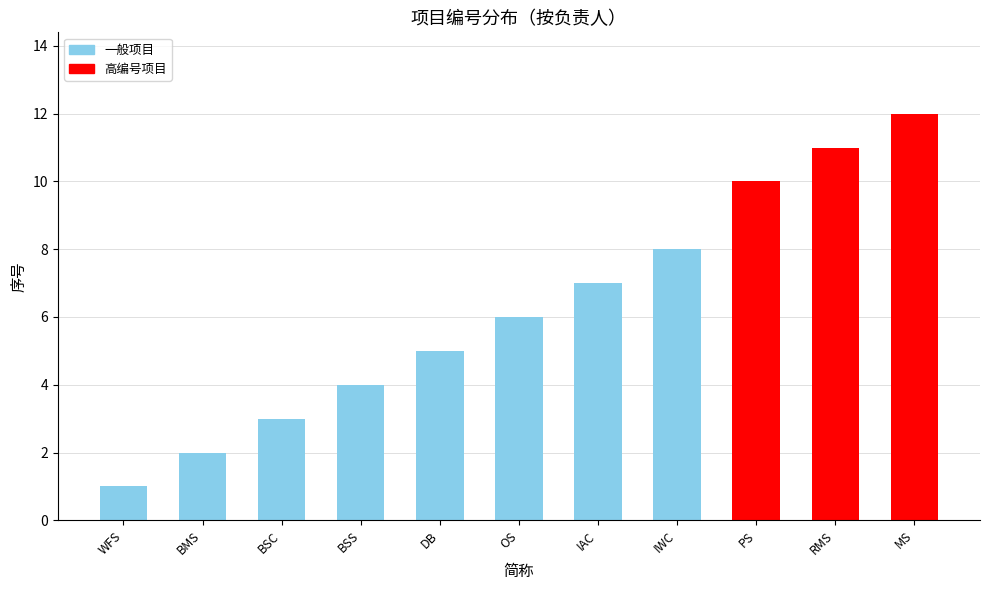

True or false: the data shows 5 at IAC.

False